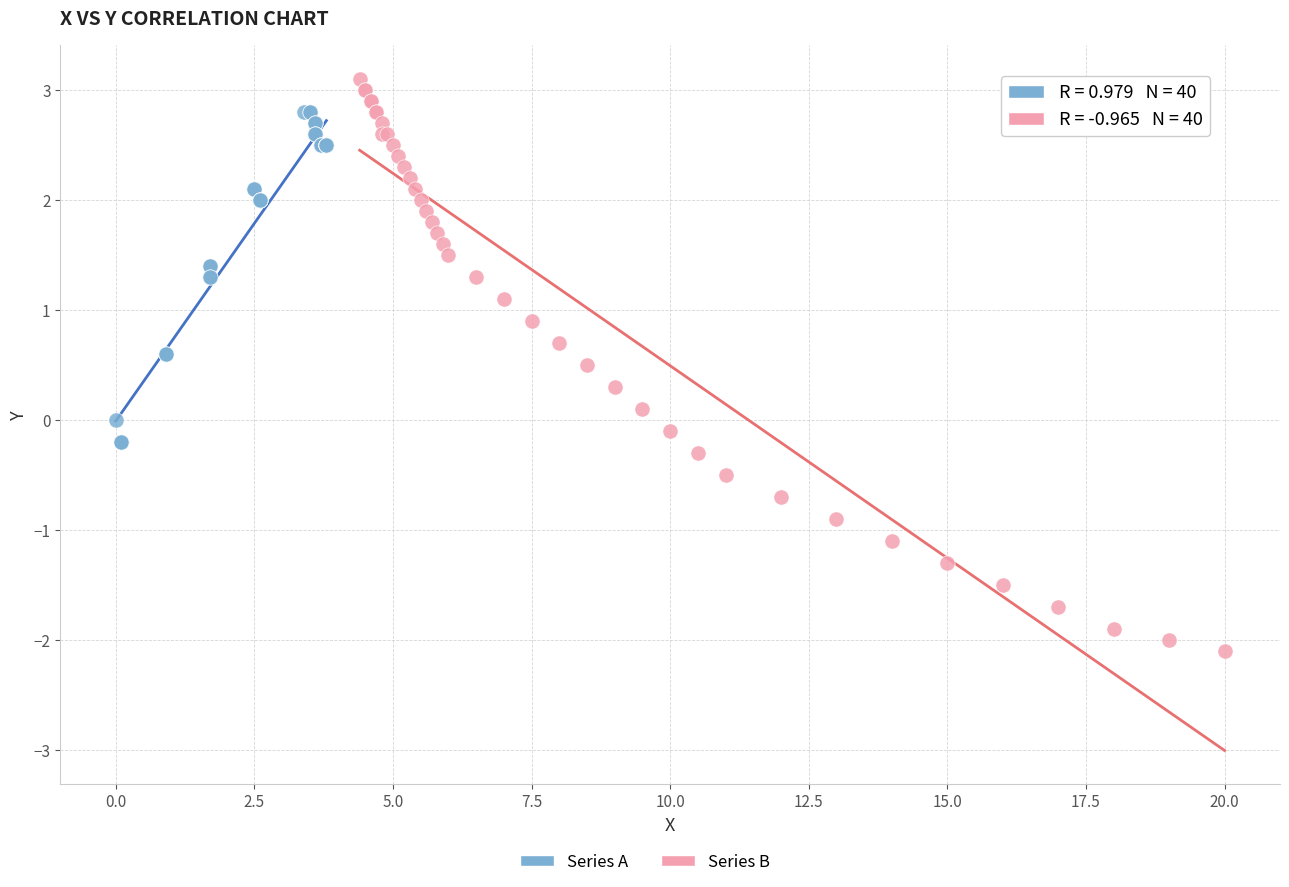

Which series has the largest Y range (max minus min)?

Series B